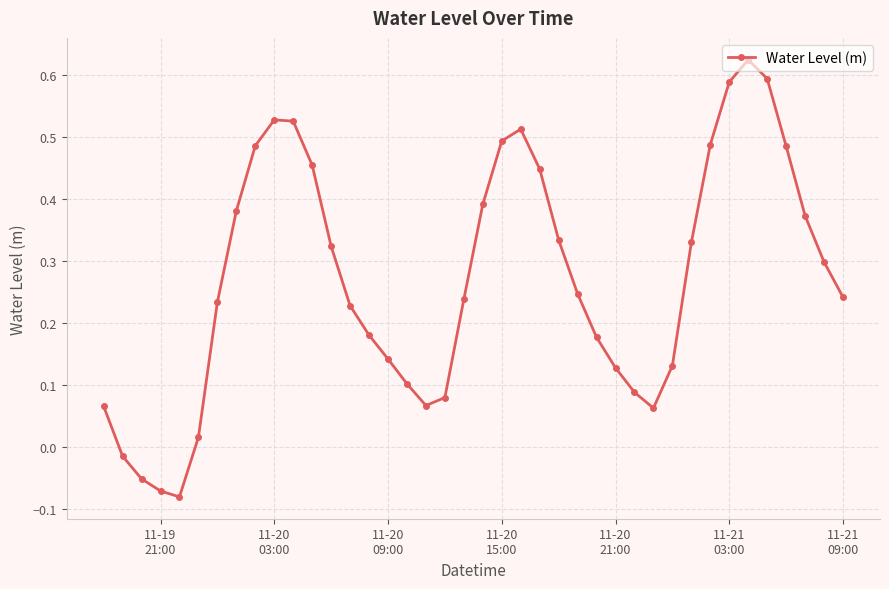

What is the difference between the maximum and minimum values?

0.7